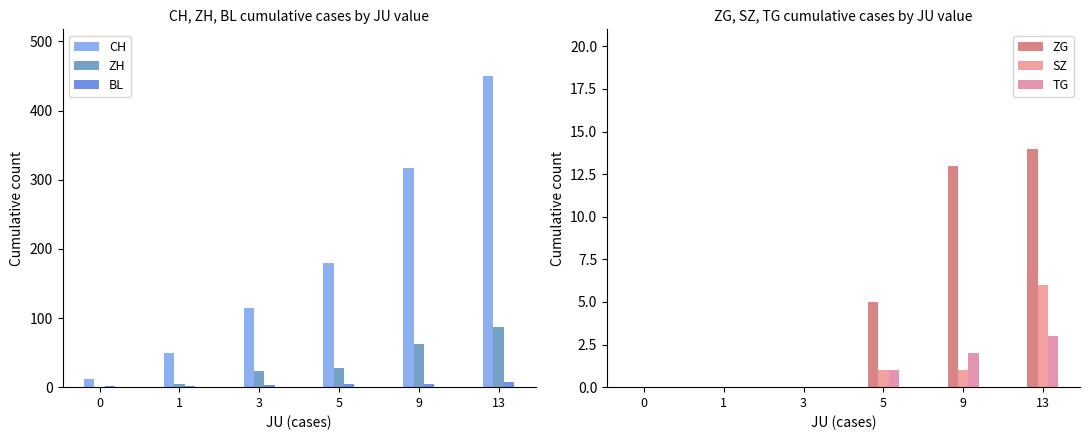

What is the average value of the BL series?

4